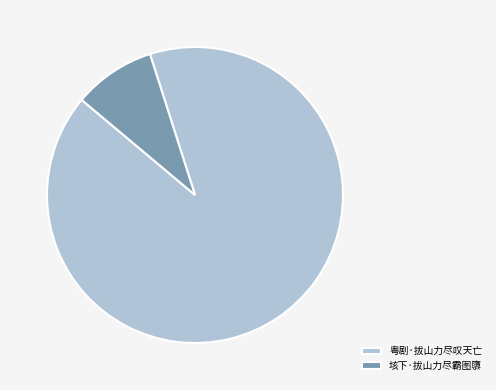

Which has a higher value, 垓下·拔山力尽霸图隳 or 粤剧·拔山力尽叹天亡?

粤剧·拔山力尽叹天亡